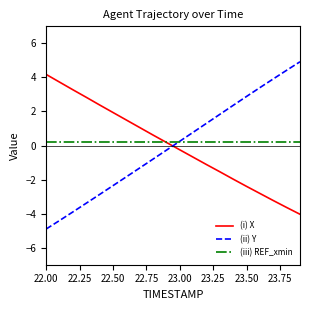

What is the minimum value shown in the chart?

-4.9